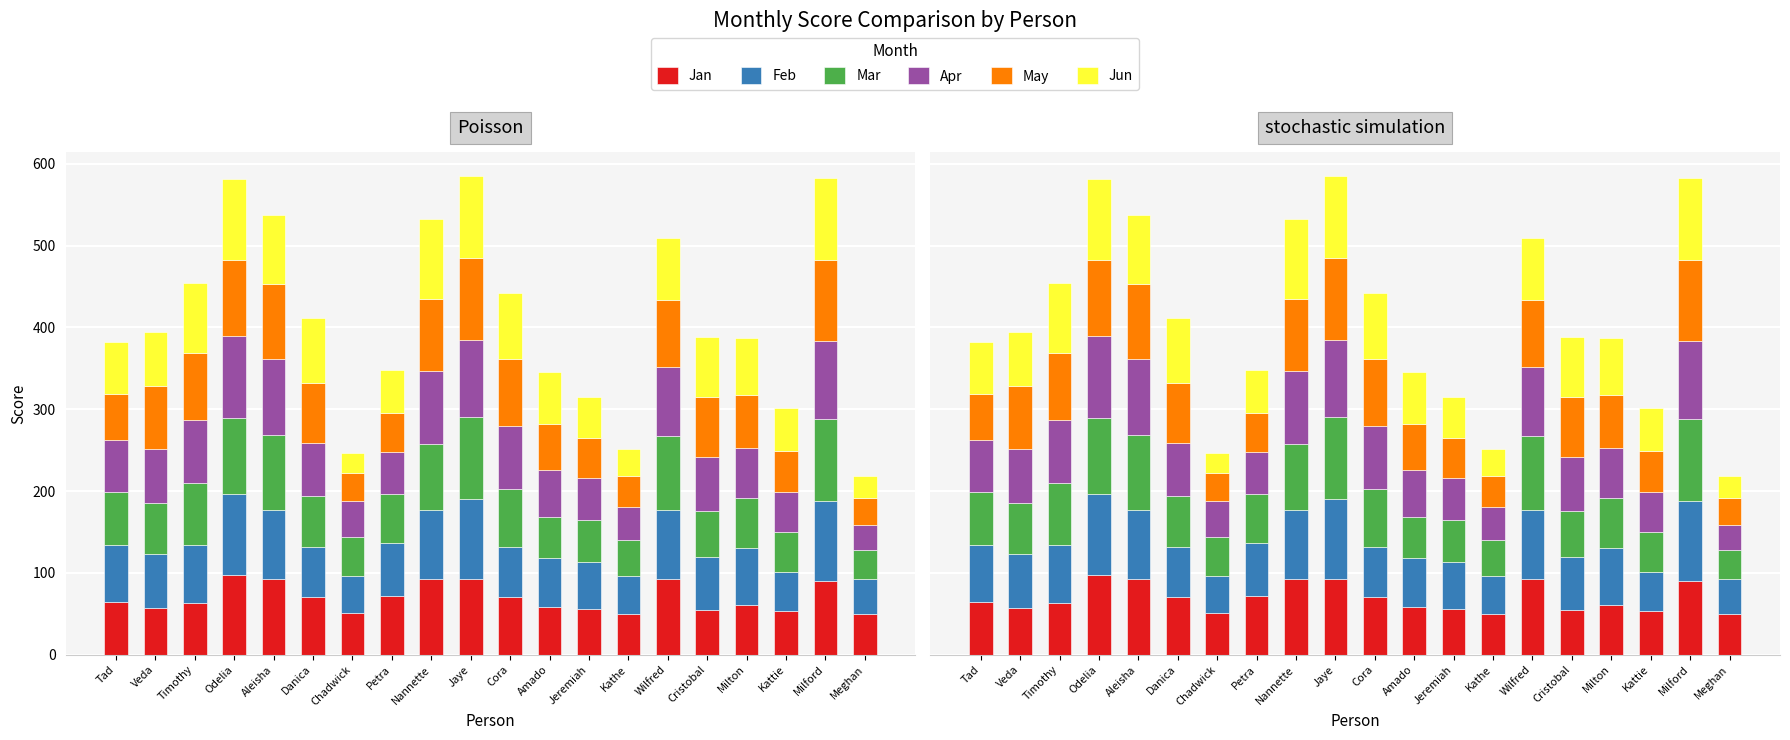

What are all the series names shown in the legend?

Jan, Feb, Mar, Apr, May, Jun